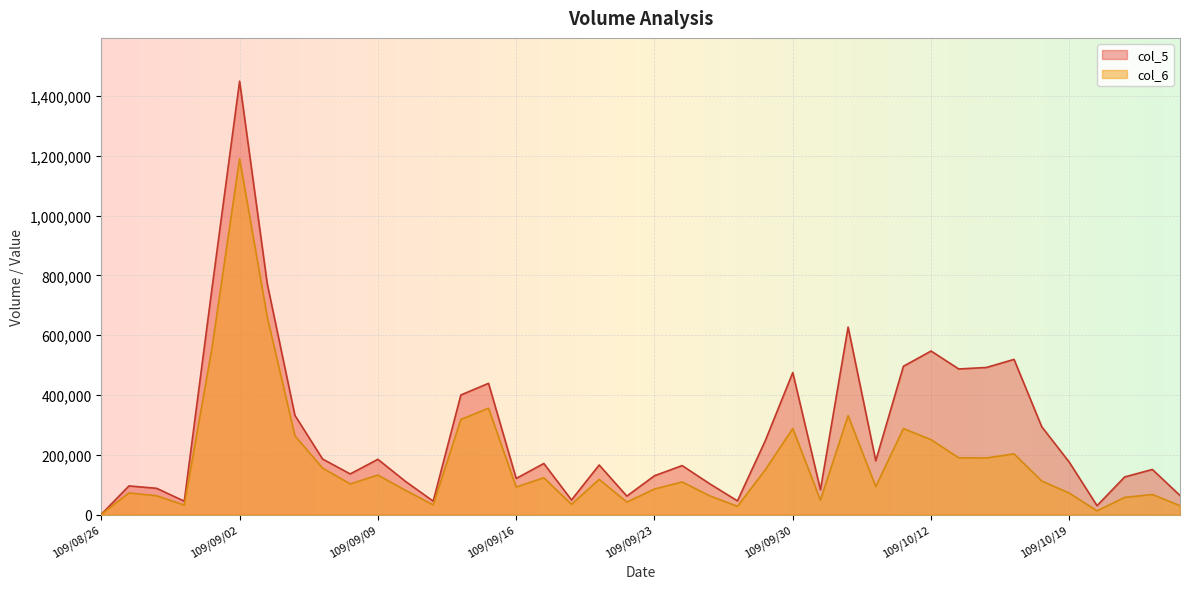

What is the maximum value shown in the chart?

1449000